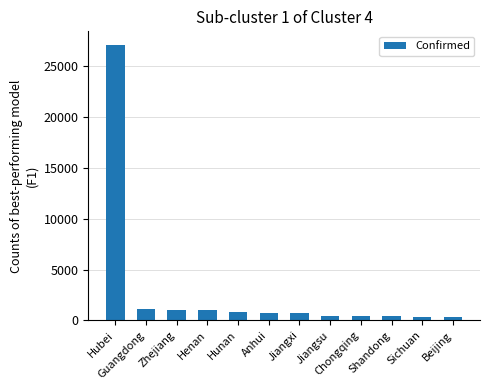

What is the change in value from Zhejiang to Shandong?

-631